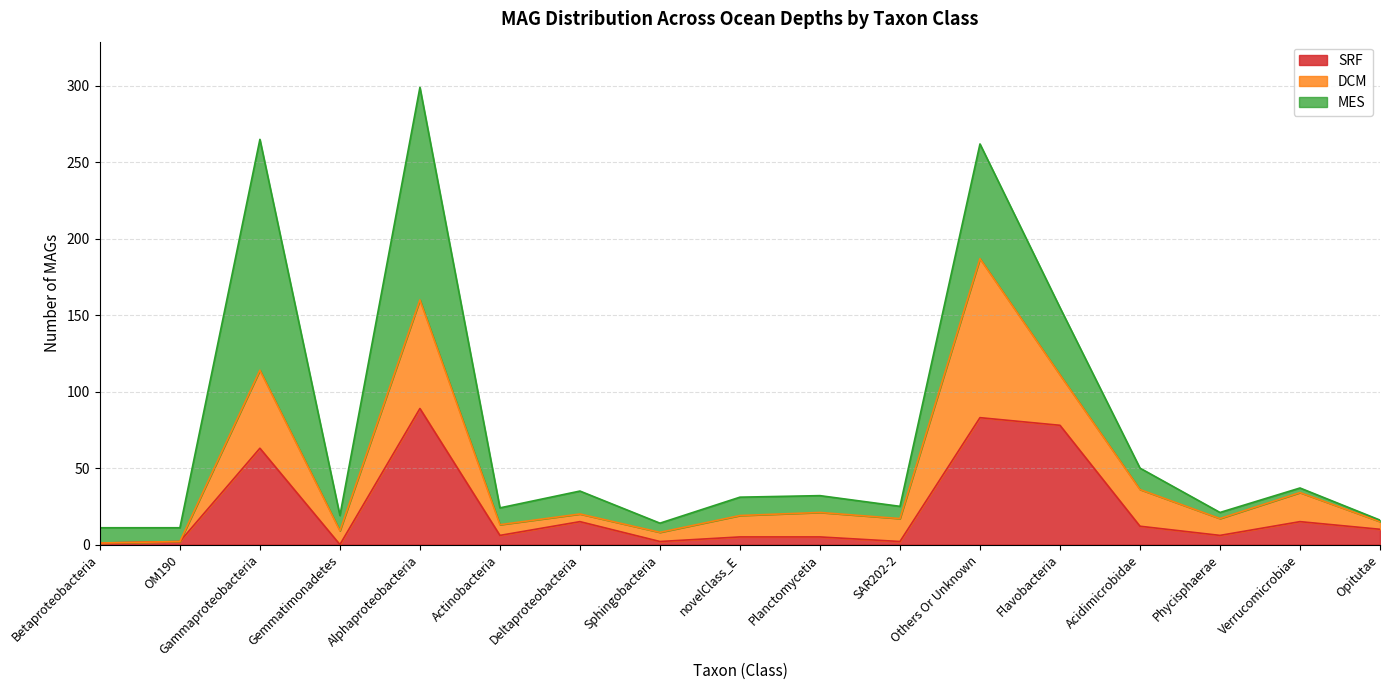

How many interior local peaks does the DCM series have?

5